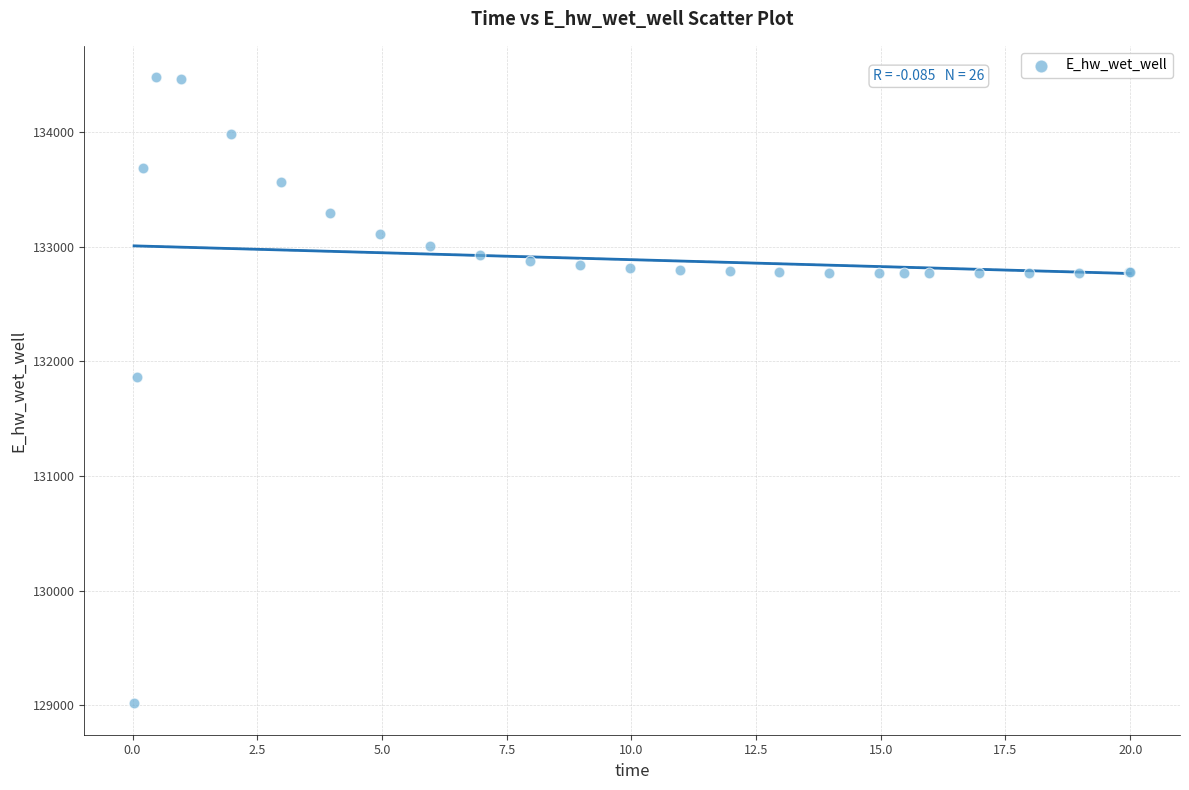

What Y value in the scatter plot is closest to 131748?

131866.9